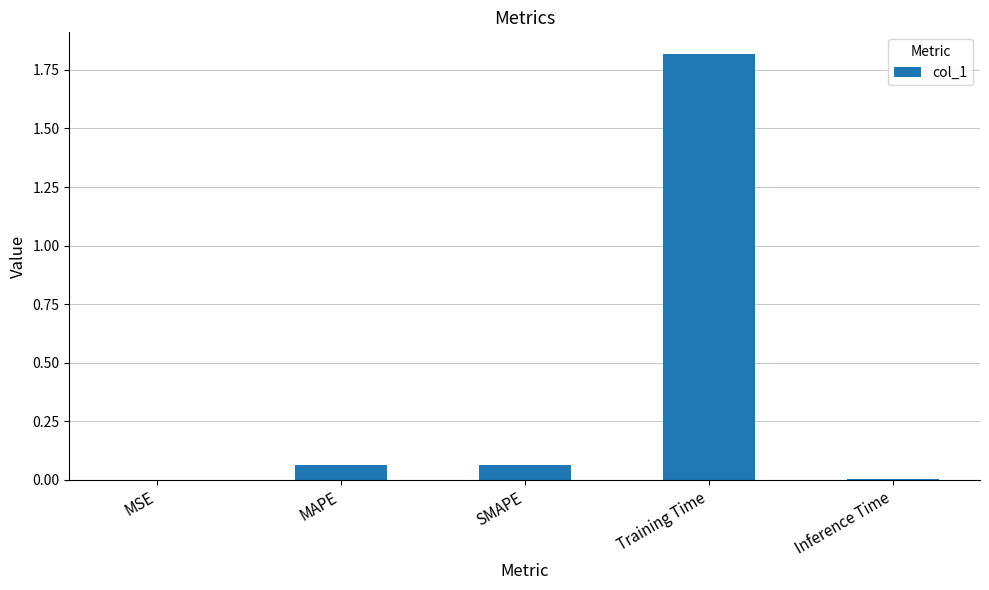

What is the change in value from MSE to SMAPE?

+0.1